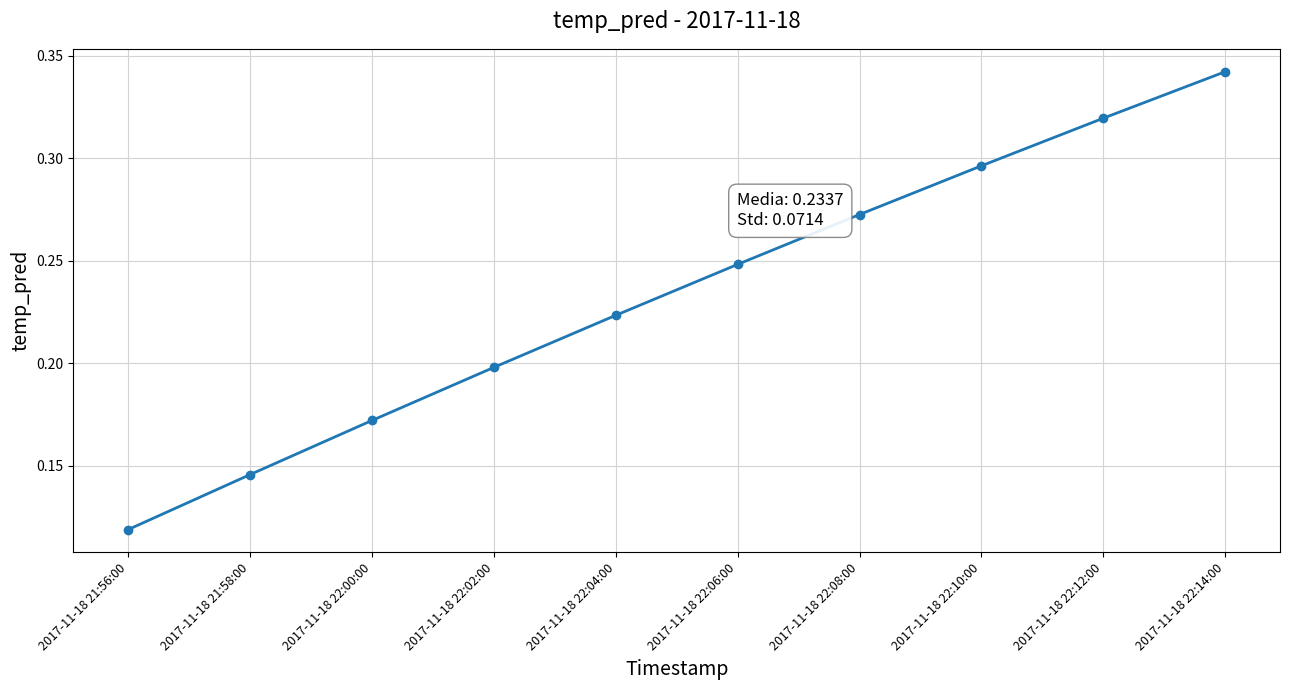

What is the label of the 8th point from the right?

2017-11-18 22:00:00